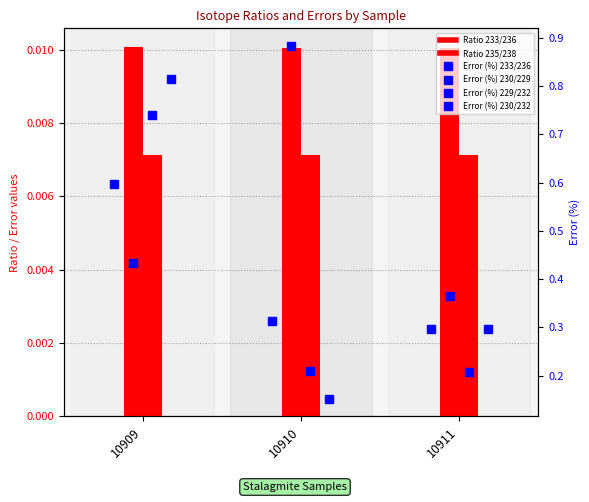

What is the difference between the second highest and minimum values in the Error (%) 230/232 series?

0.1